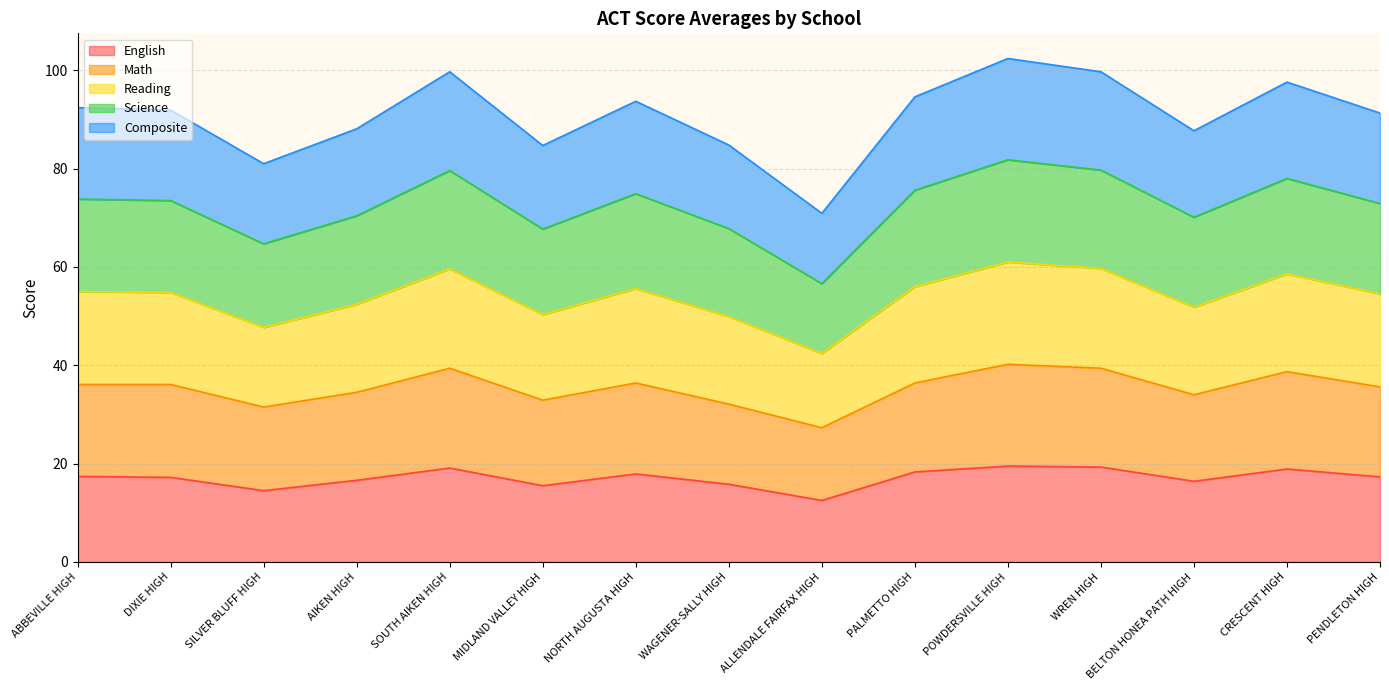

True or false: Reading and Science cross at least once.

False